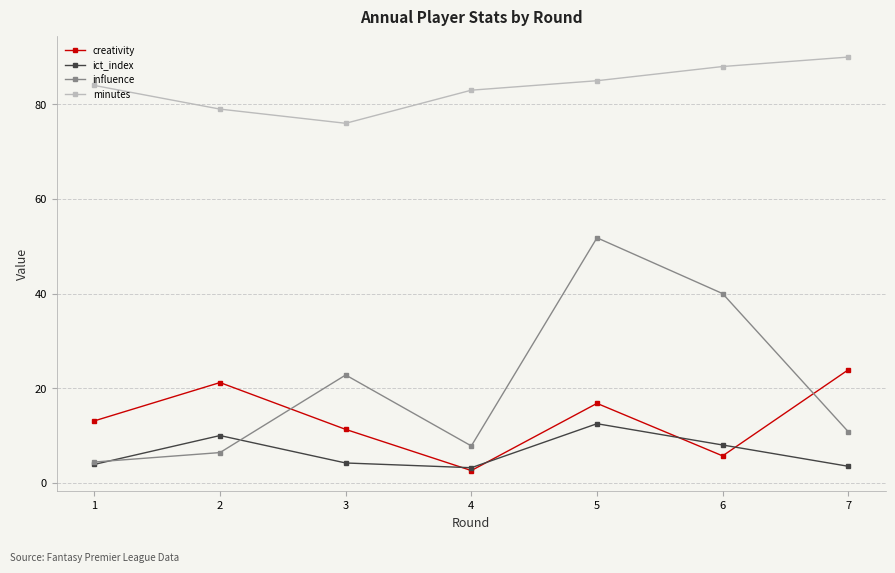

What is the difference between the second highest and second lowest values in the creativity series?

15.5